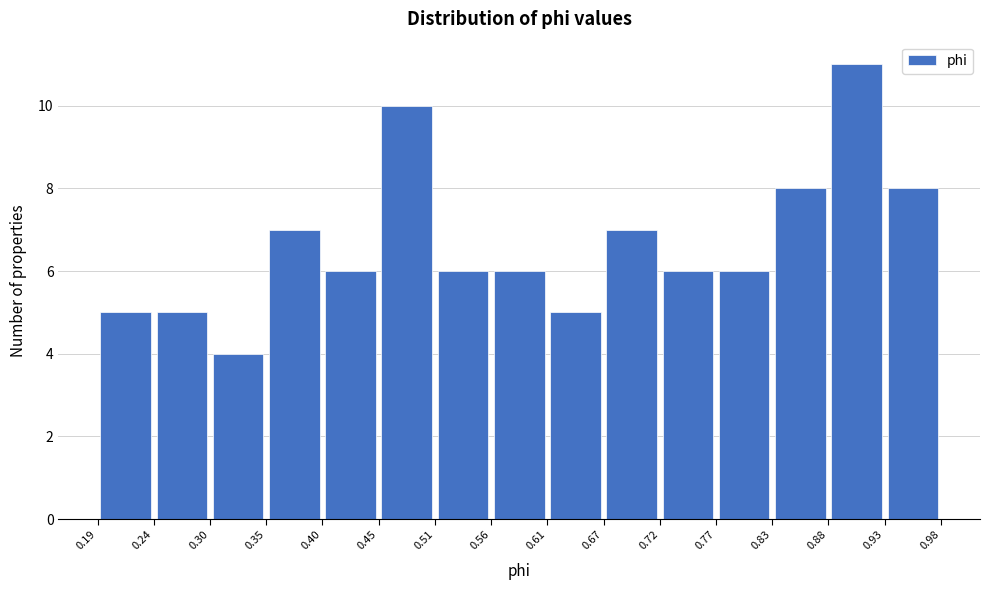

What is the height of the bar covering 0.67 to 0.72 on the x-axis? The values are not printed on the chart, so give them approximately, as read against the axis.

7